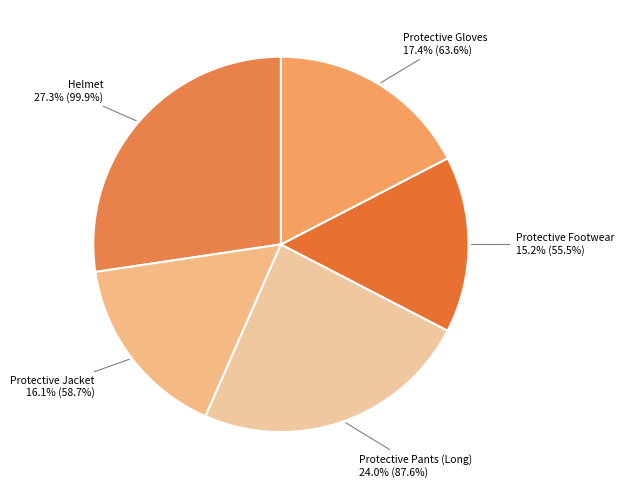

Is there any slice that represents more than half of the pie?

No